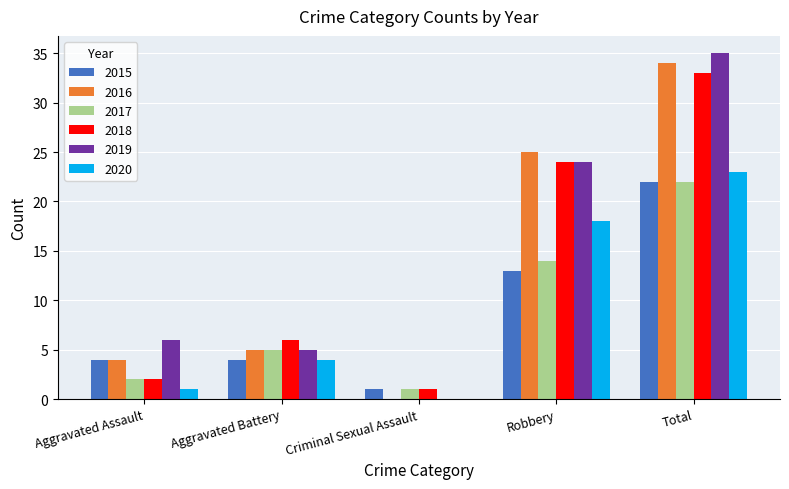

True or false: 2019 has a value of 34 at Robbery.

False